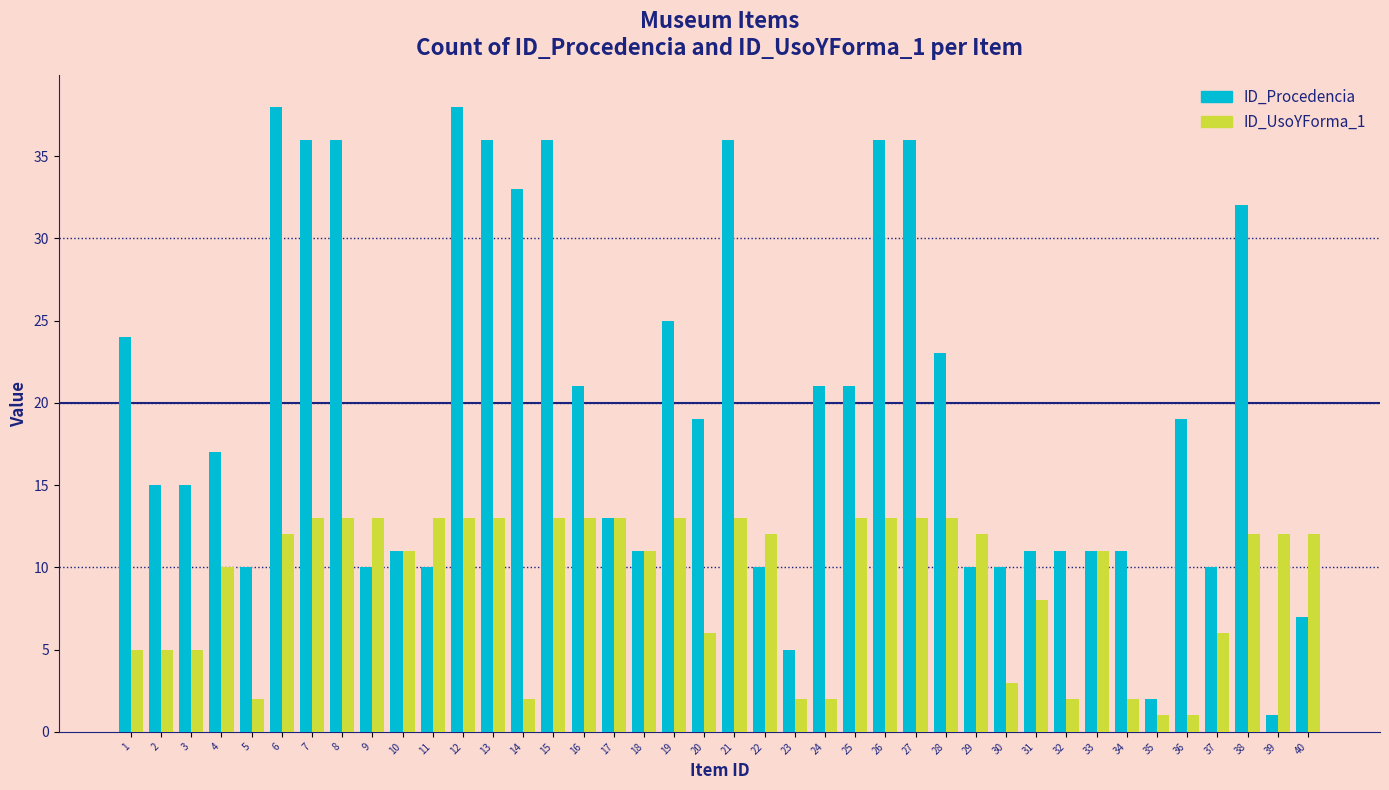

Rank the series at 9 from lowest to highest value.

ID_Procedencia, ID_UsoYForma_1